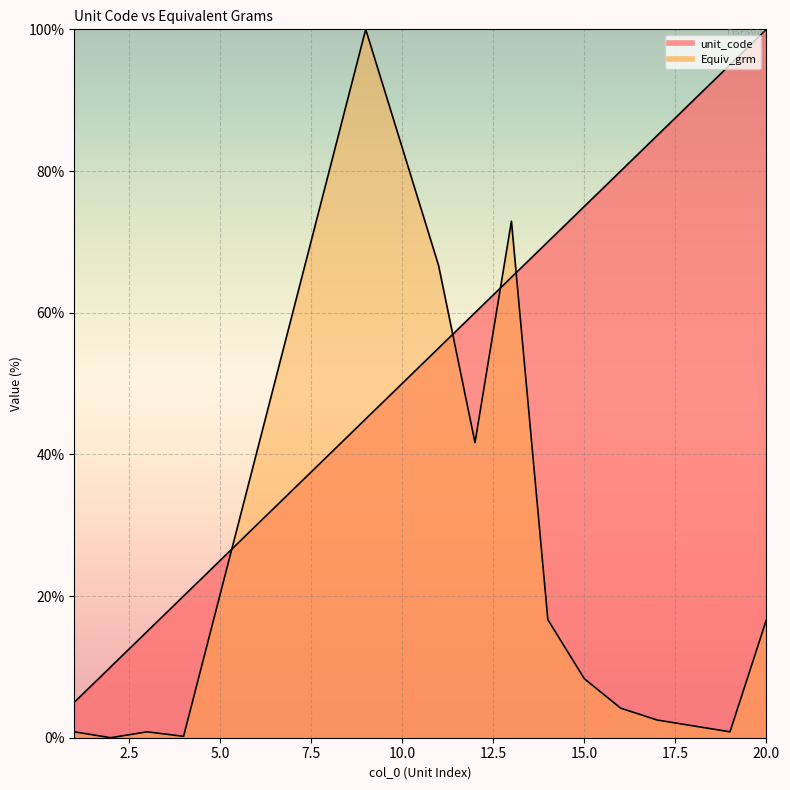

Which series has the largest total across all categories?

unit_code